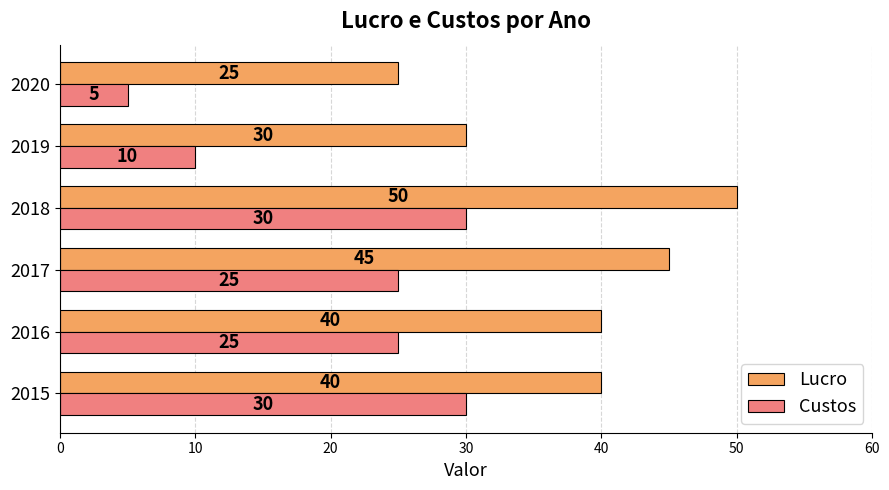

Rank the series by their average value, from highest to lowest.

Lucro, Custos